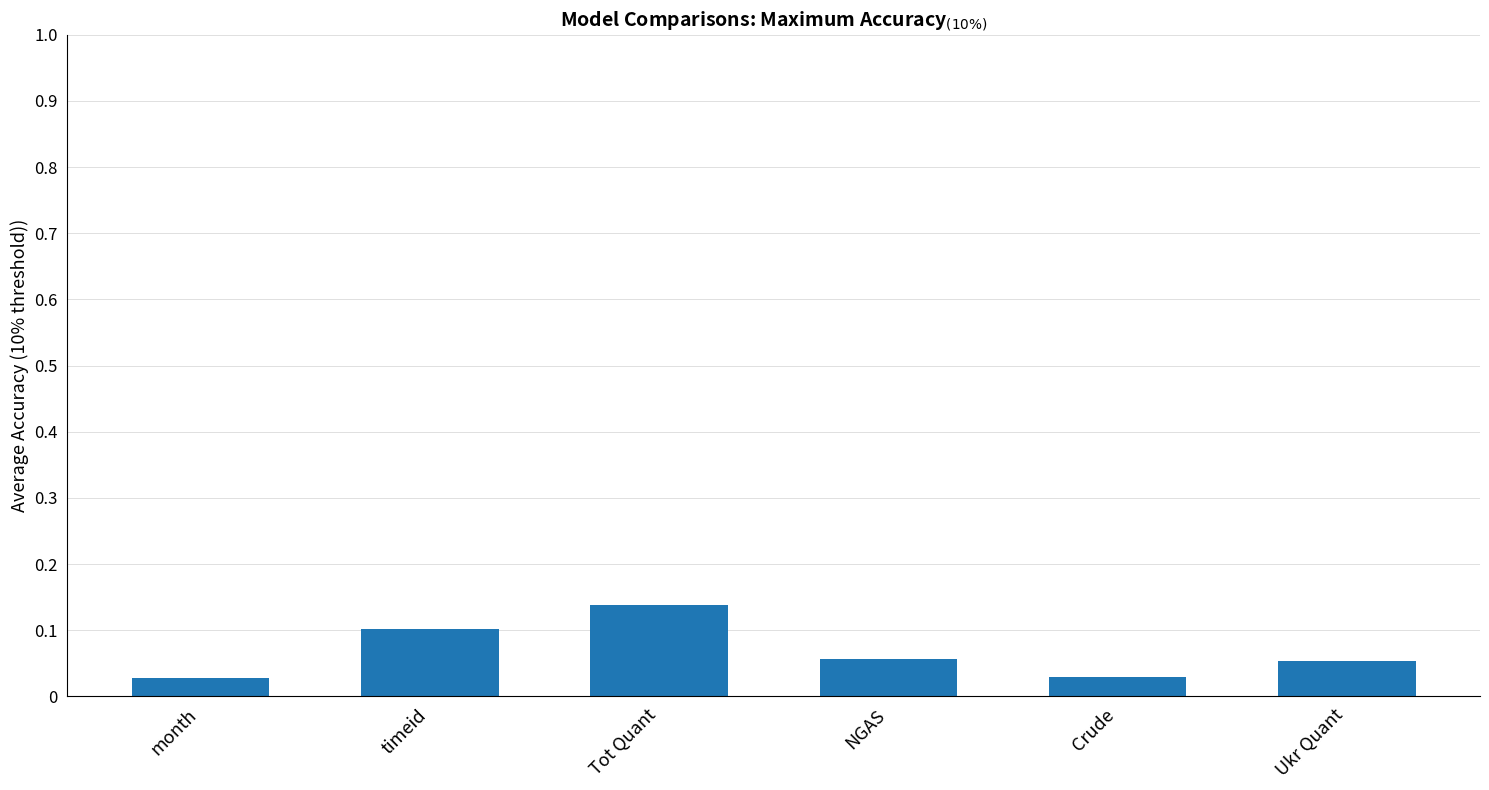

Does the chart contain stacked bars?

No